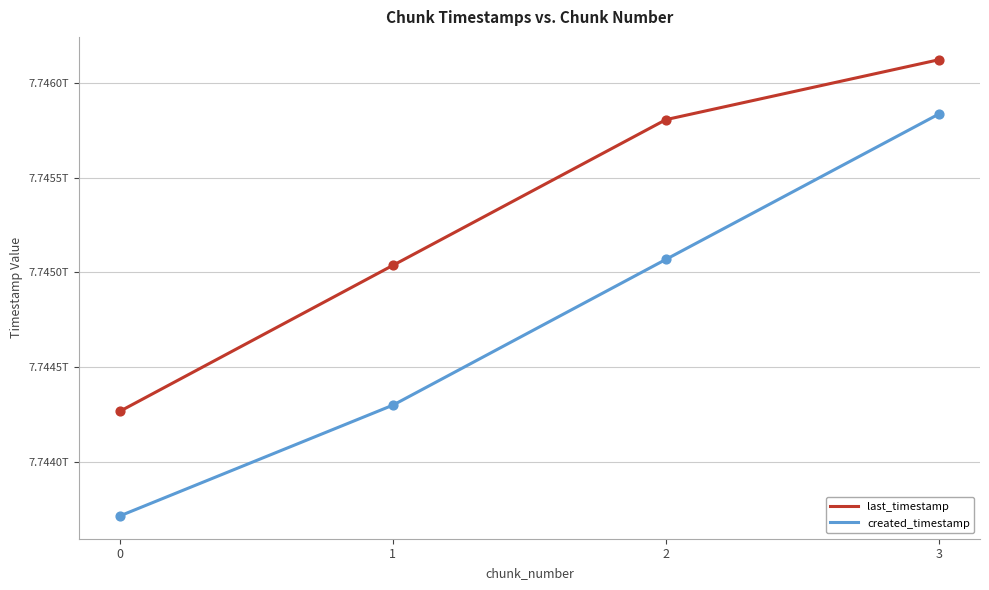

At how many categories does at least one series exceed 7744761617313?

3